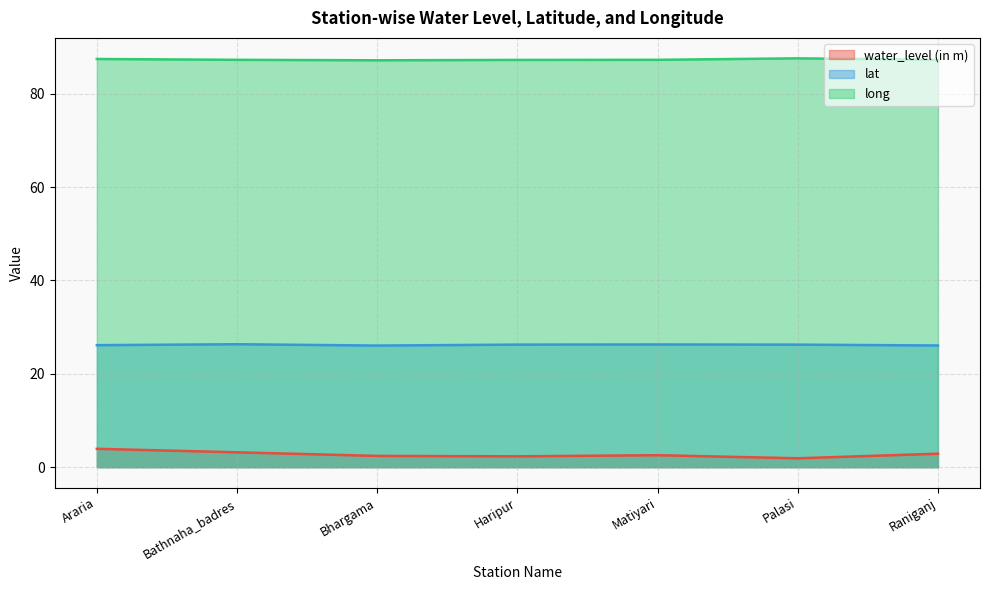

Read the lat value at Haripur.

26.3